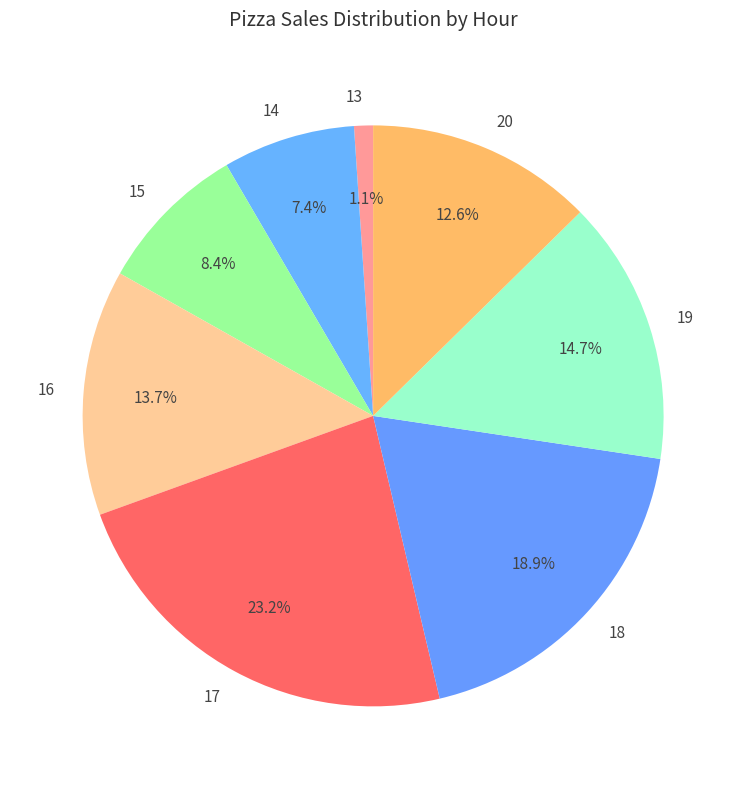

What percentage is the 16 slice, to the nearest percent?

14%